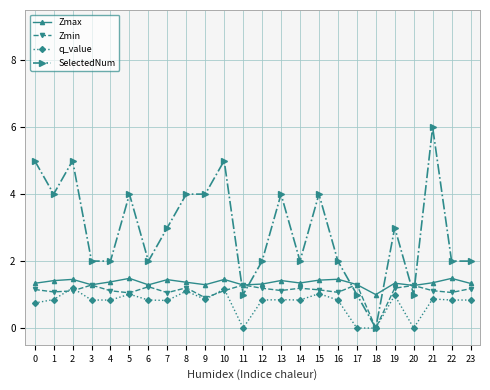

At which category does the chart reach its peak across all series?

21